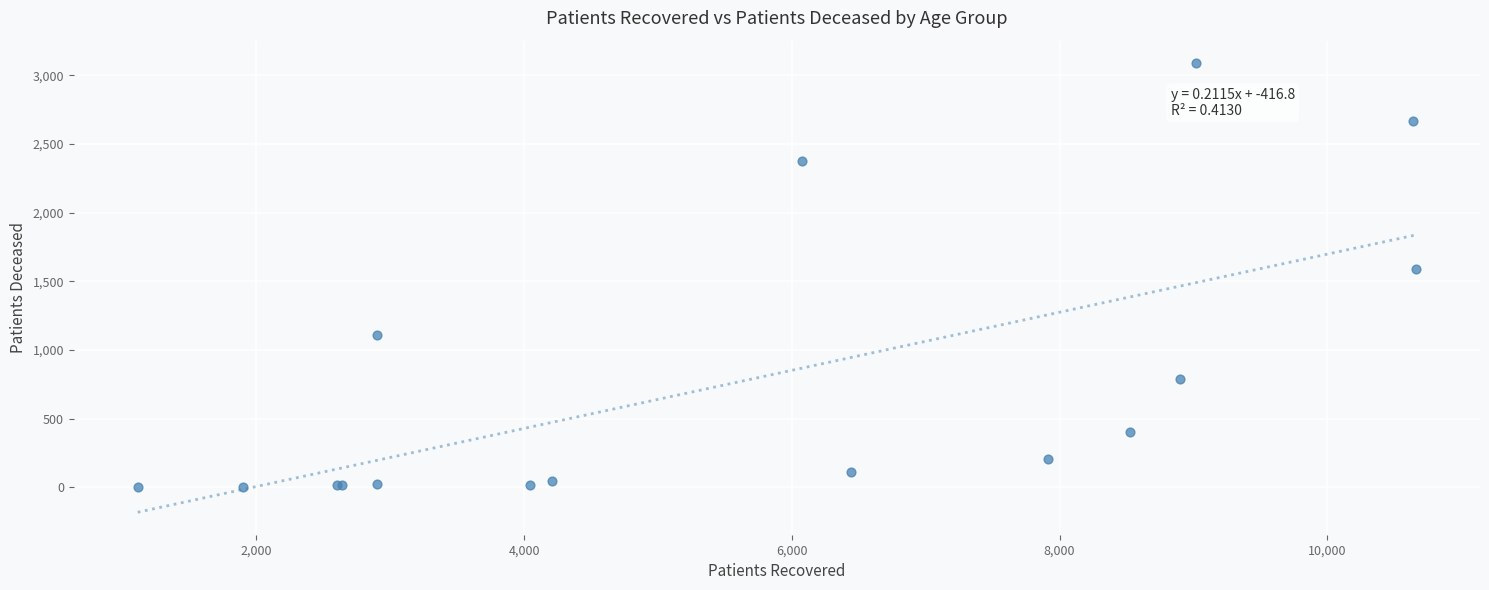

What Y value in the scatter plot is closest to 1546?

1591